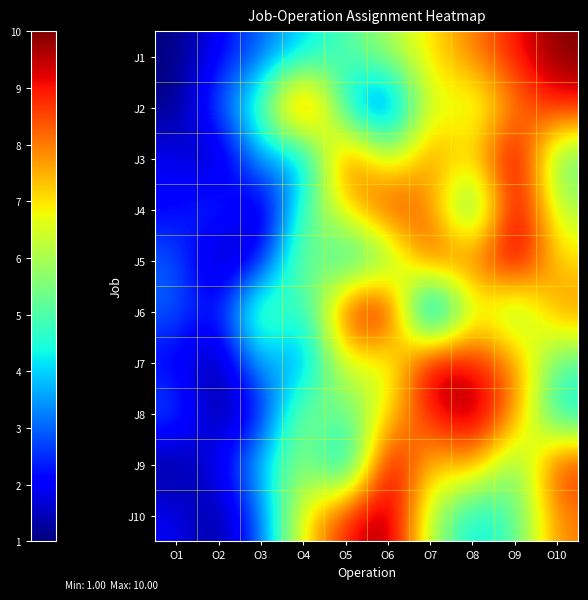

At which category is the sum across all series the highest?

O9